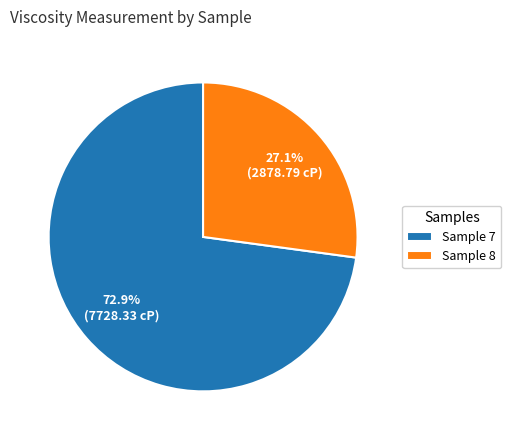

Is it true that Sample 7 is 83% of the pie?

False